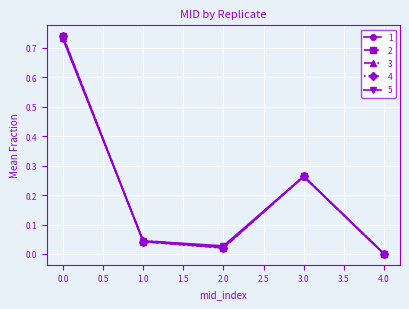

Which series has the widest spread of values?

4